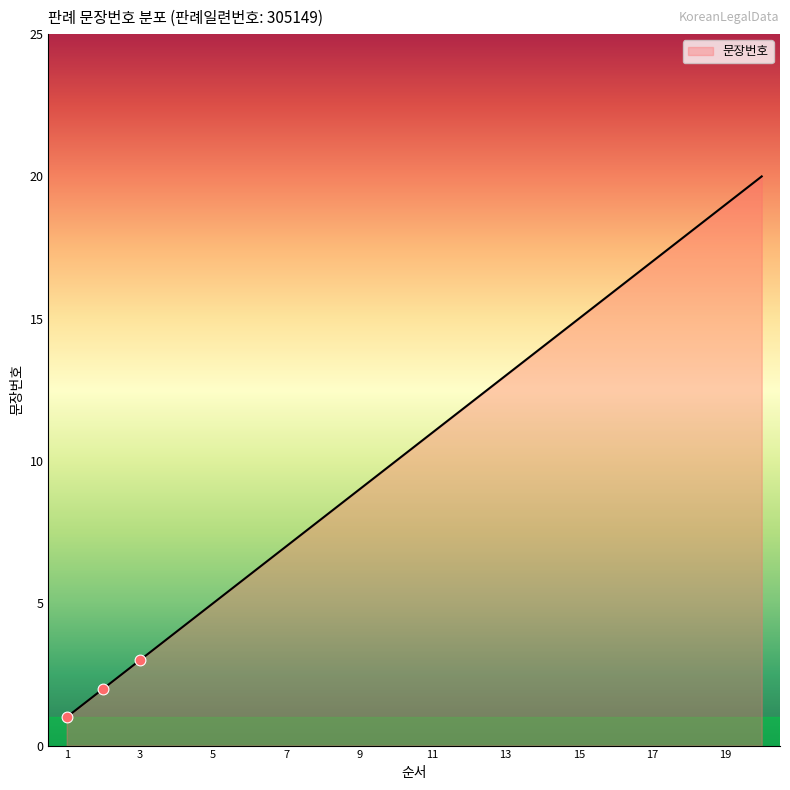

What is the change in value from 2 to 11?

+9